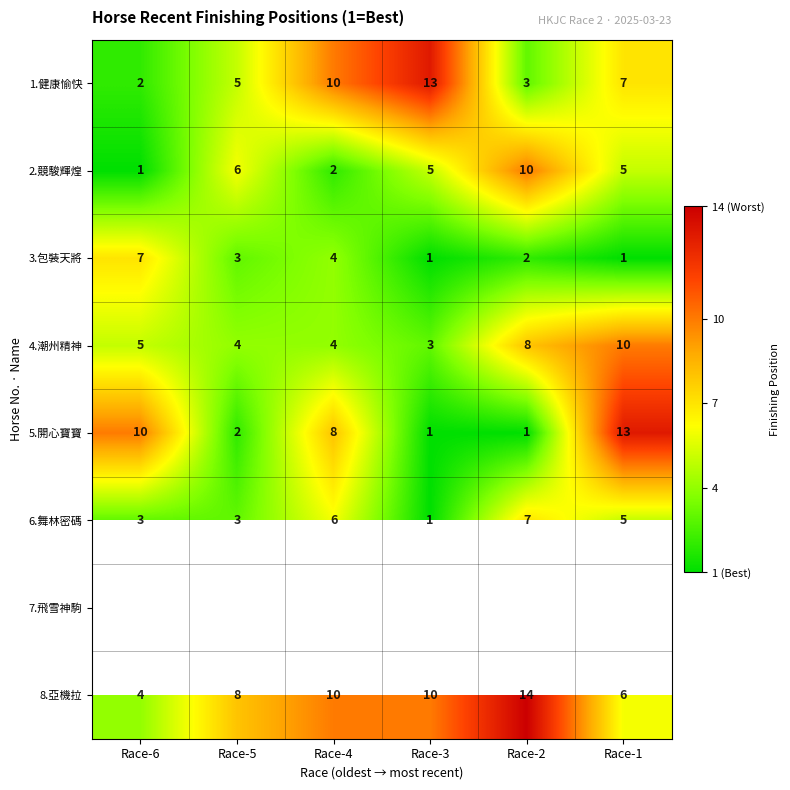

Which has a higher value, Race-5 or Race-2?

Race-5